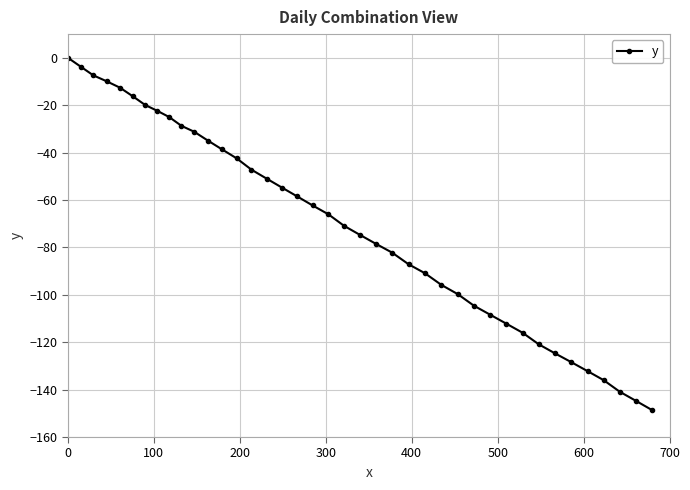

What is the difference between the maximum and minimum values?

148.5